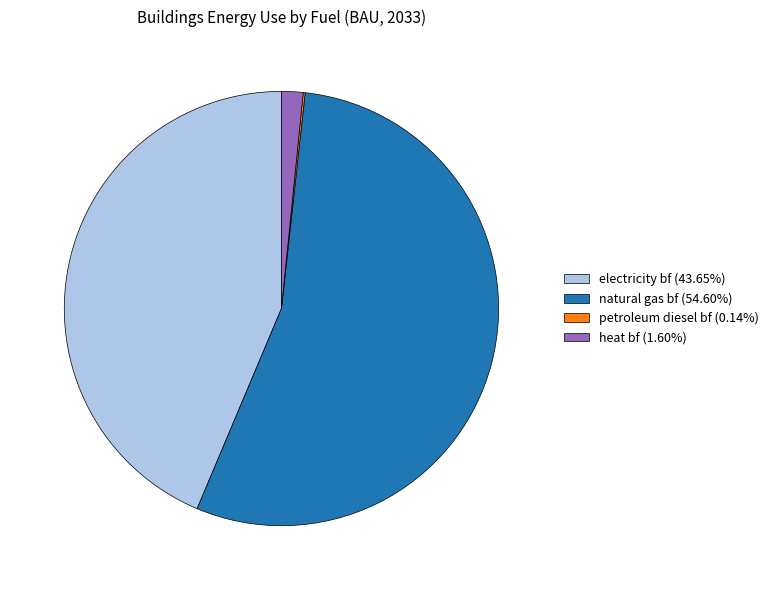

What is the ratio of the value at natural gas bf (54.60%) to the value at heat bf (1.60%)?

34.1